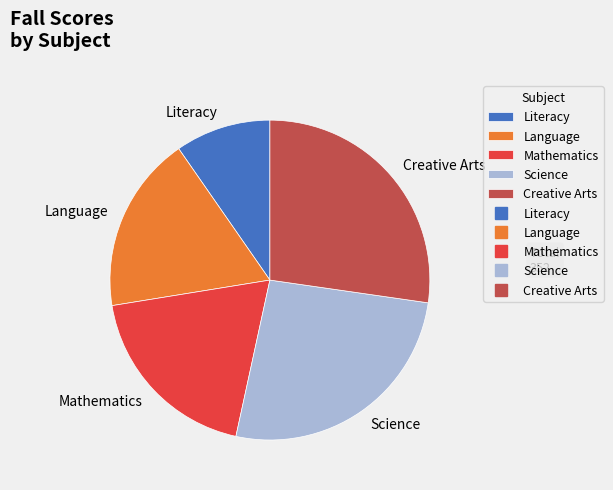

Which has a higher value, Creative Arts or Mathematics?

Creative Arts